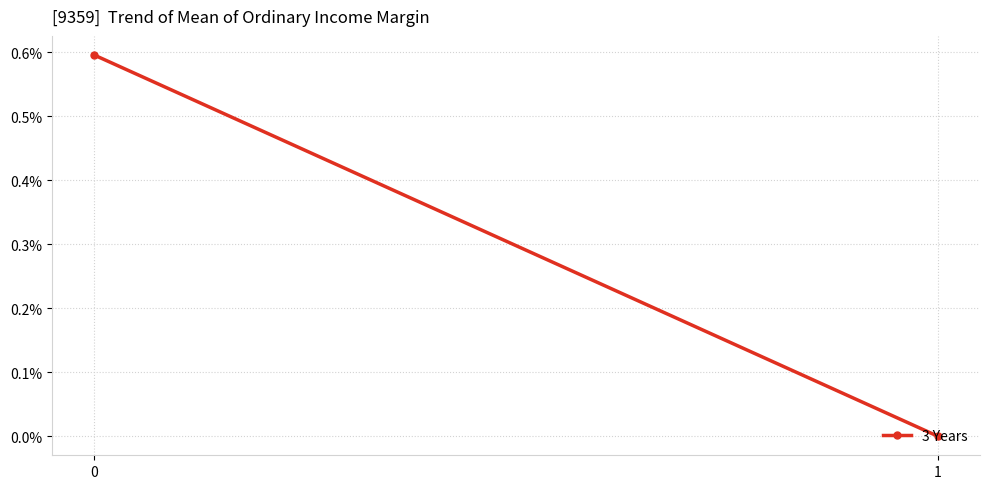

How many positive values are there?

1